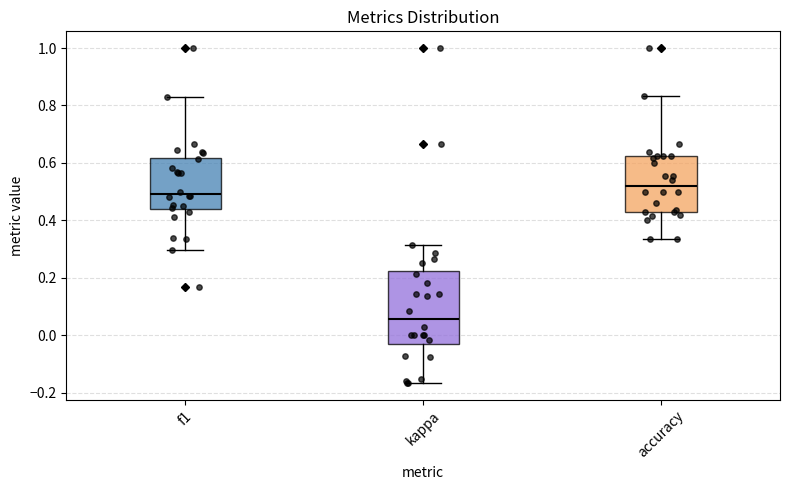

Reading left to right, transcribe this box plot: for each box, give where its median line is, the range the box spans, and where its two whiskers end, as read against the y-axis. The values are not printed on the chart, so give them approximately, as read against the axis.

f1: median 0.50, box 0.44 to 0.62, whiskers 0.30 to 0.82
kappa: median 0.06, box -0.04 to 0.22, whiskers -0.16 to 0.32
accuracy: median 0.52, box 0.42 to 0.62, whiskers 0.34 to 0.84